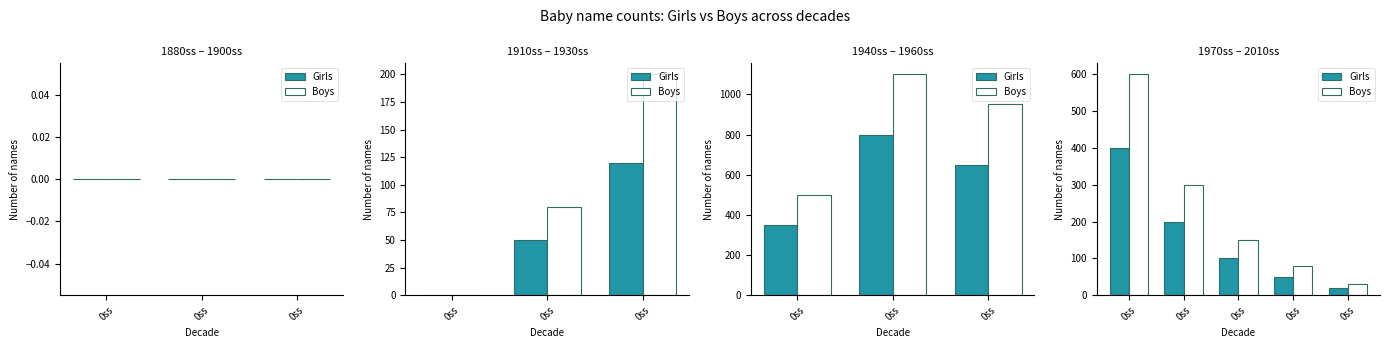

The Boys series shows 31 at 0ss. True or false?

False